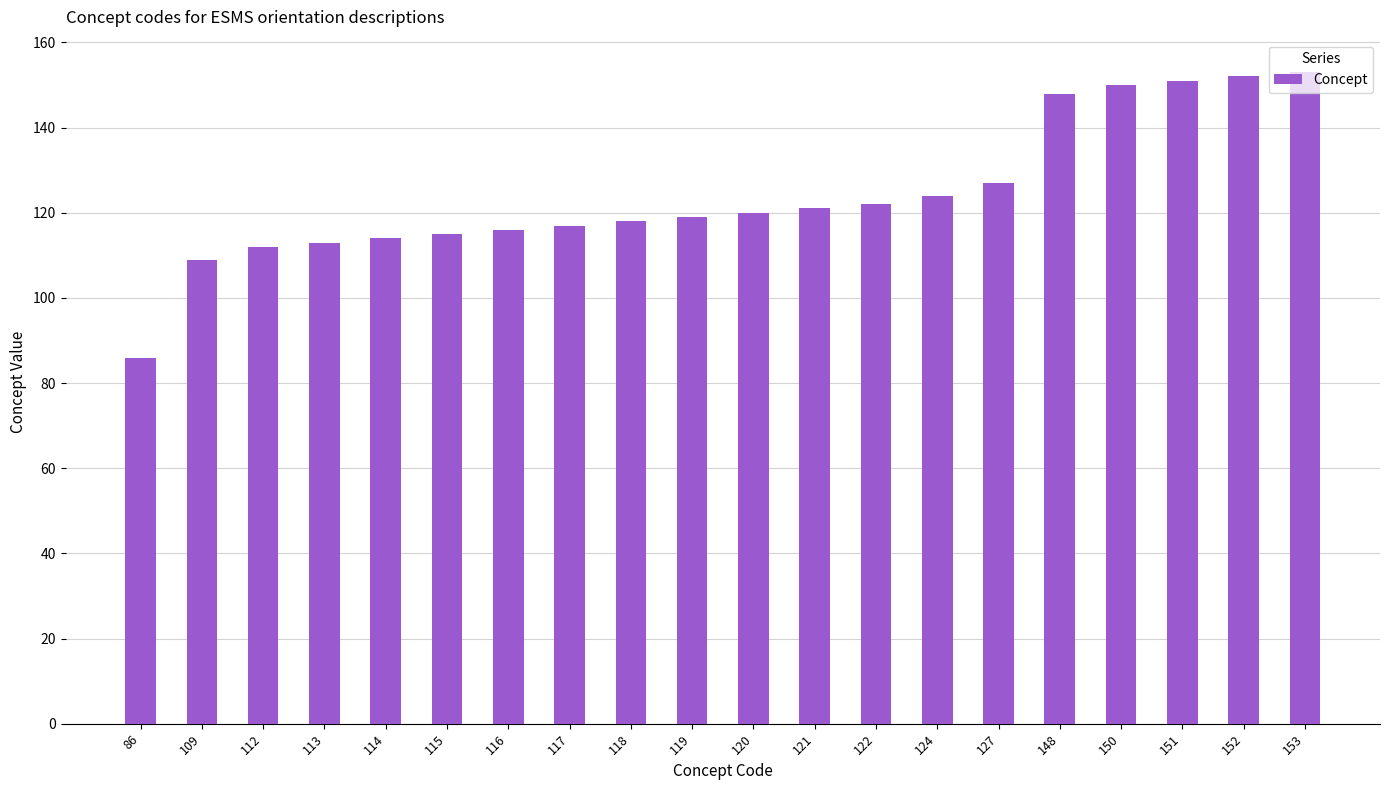

Reading left to right, list all the values displayed in this chart.

86	109	112	113	114	115	116	117	118	119	120	121	122	124	127	148	150	151	152	153